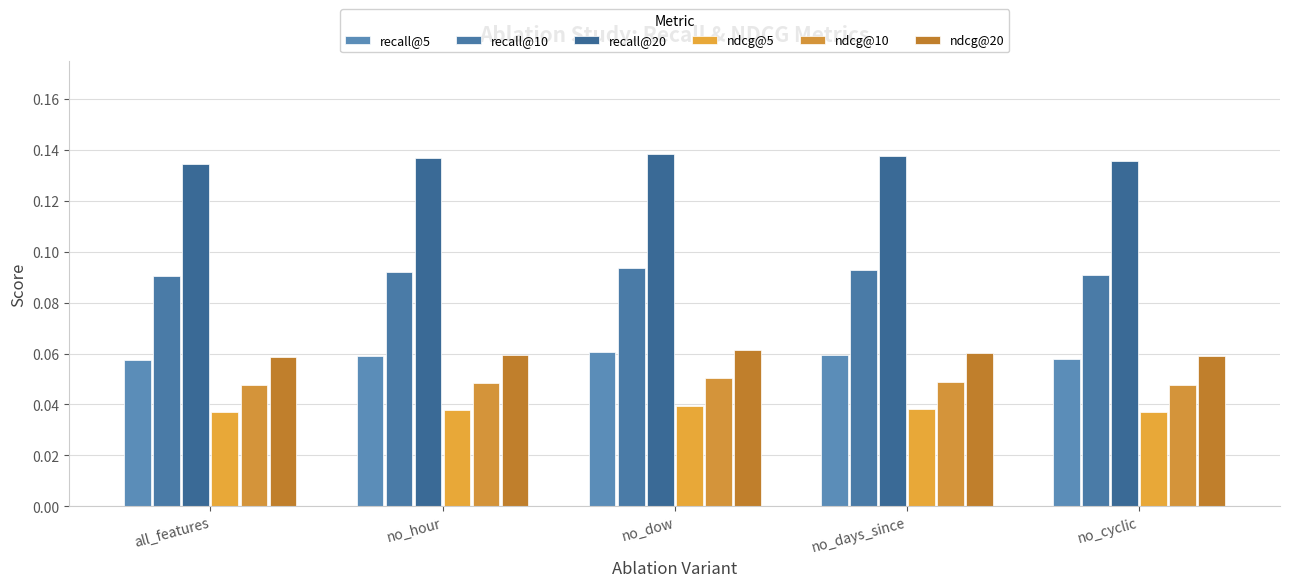

Is it true that recall@5 equals 0.1 at no_dow?

True